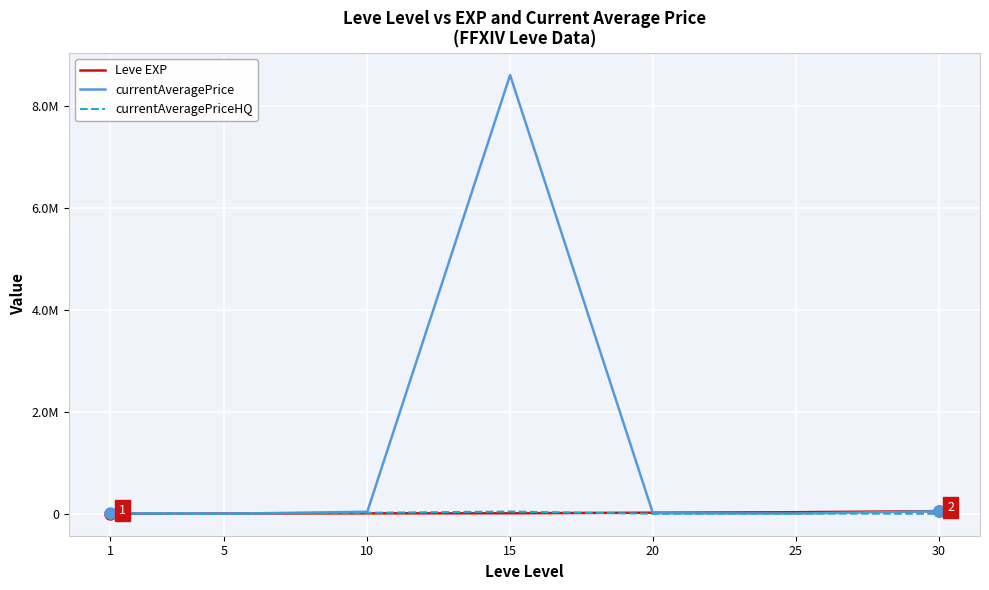

At which label does Leve EXP reach its minimum?

1